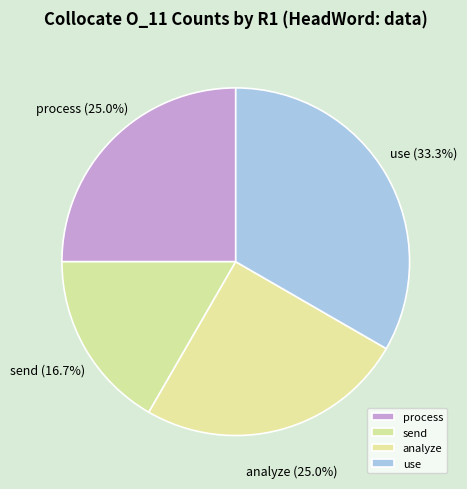

What is the smallest slice in the pie chart?

send